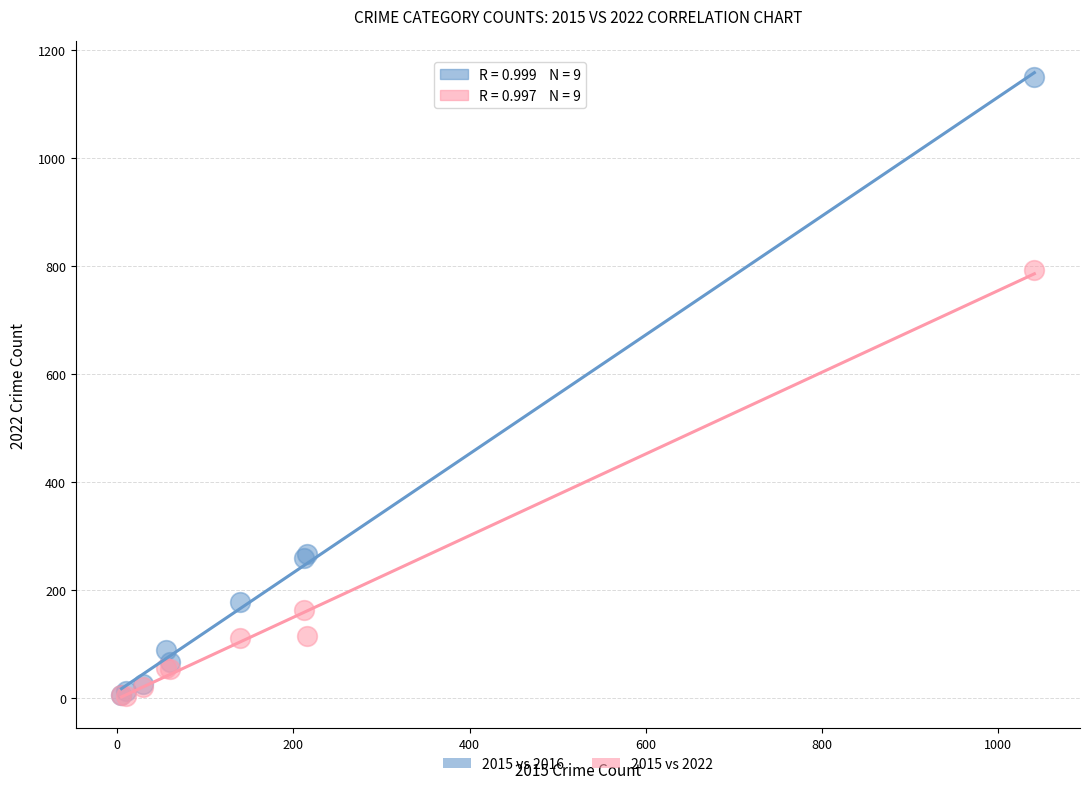

Across all series, what Y value is closest to 577?

792